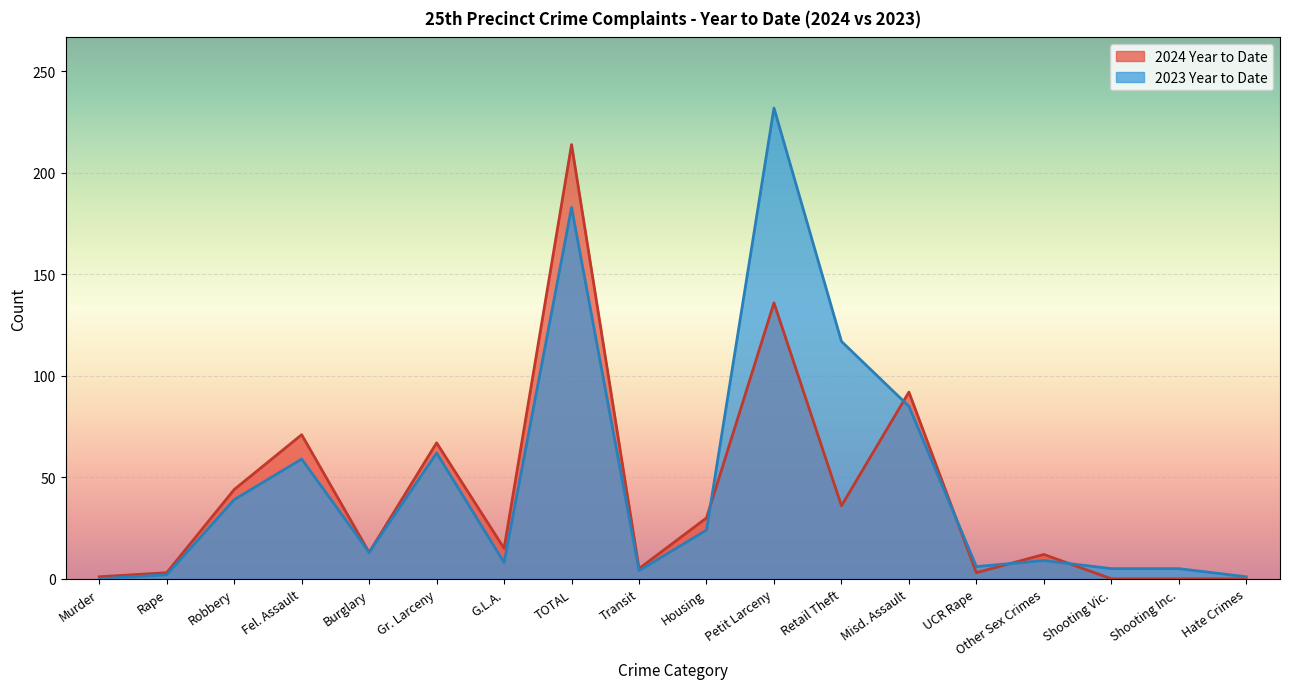

Which series has the widest spread of values?

2023 Year to Date